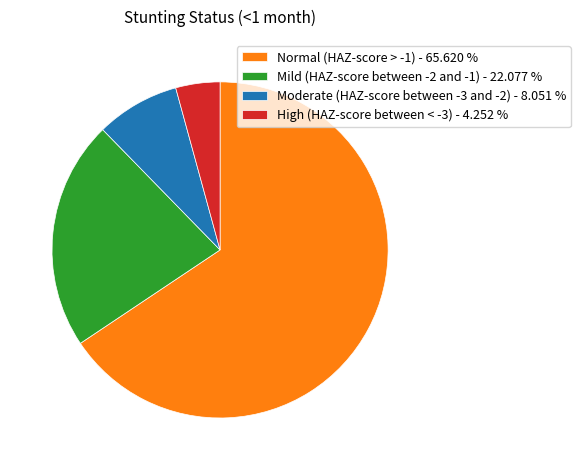

Combined, do Normal (HAZ-score > -1) - 65.620 % and High (HAZ-score between < -3) - 4.252 % account for over 50%?

Yes